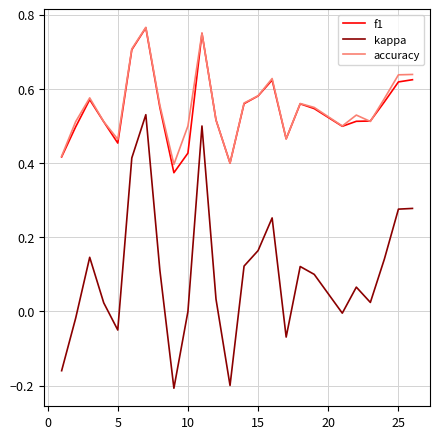

Which series has the largest range (max minus min)?

kappa